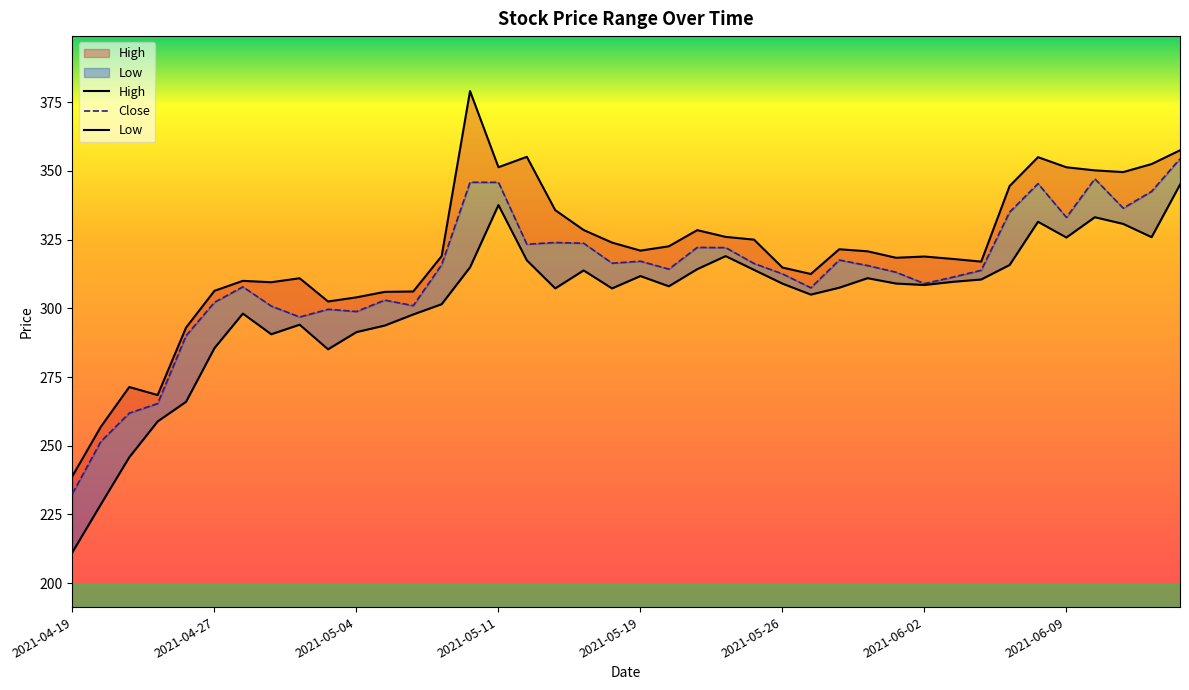

Which series has the largest total across all categories?

High